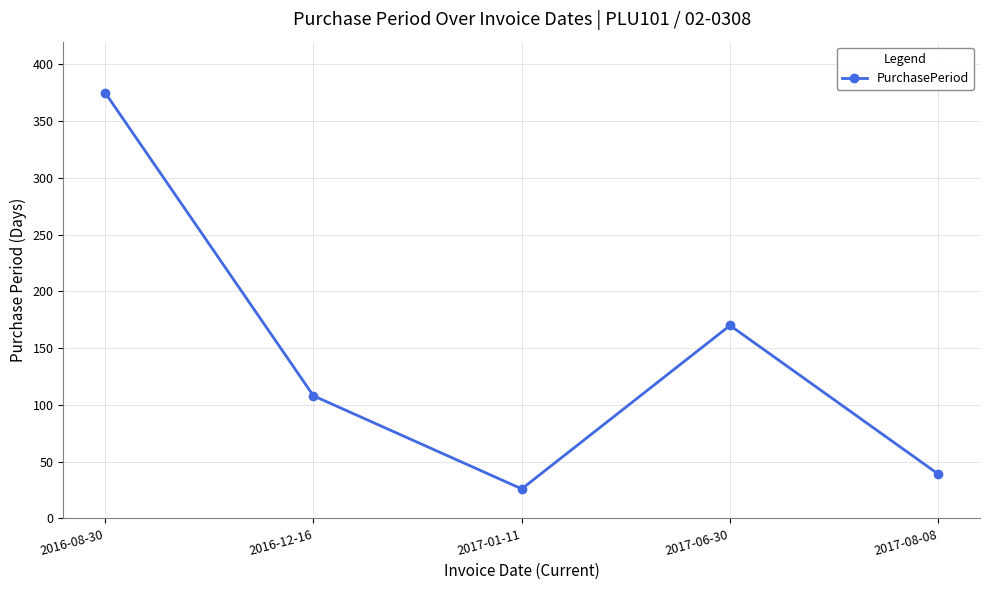

At which category does the data reach its first local peak?

2017-06-30